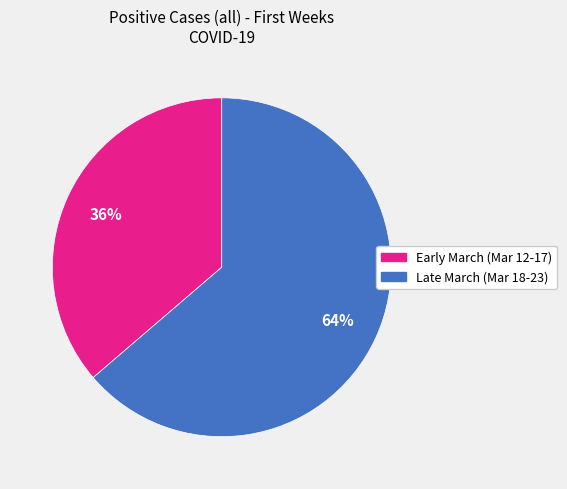

Does any single category account for the majority?

Yes